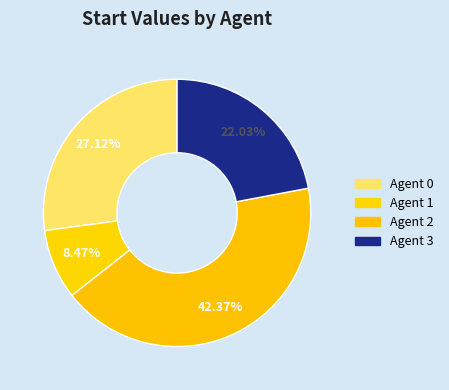

How many slices are in this pie chart?

4